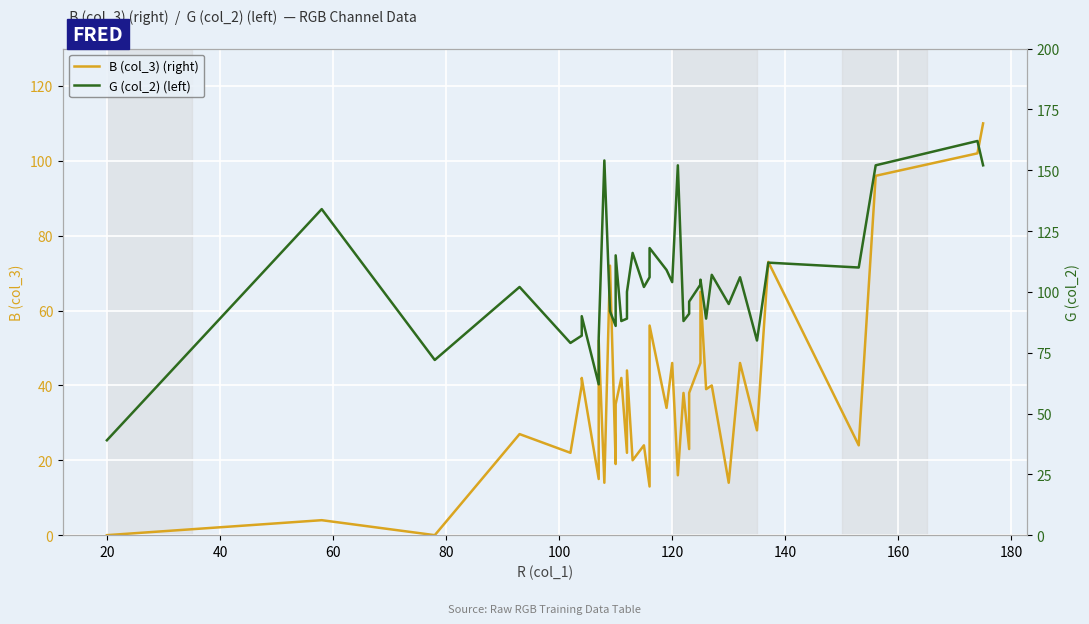

In G (col_2) (left), how many points are higher than both neighbors (excluding endpoints)?

13